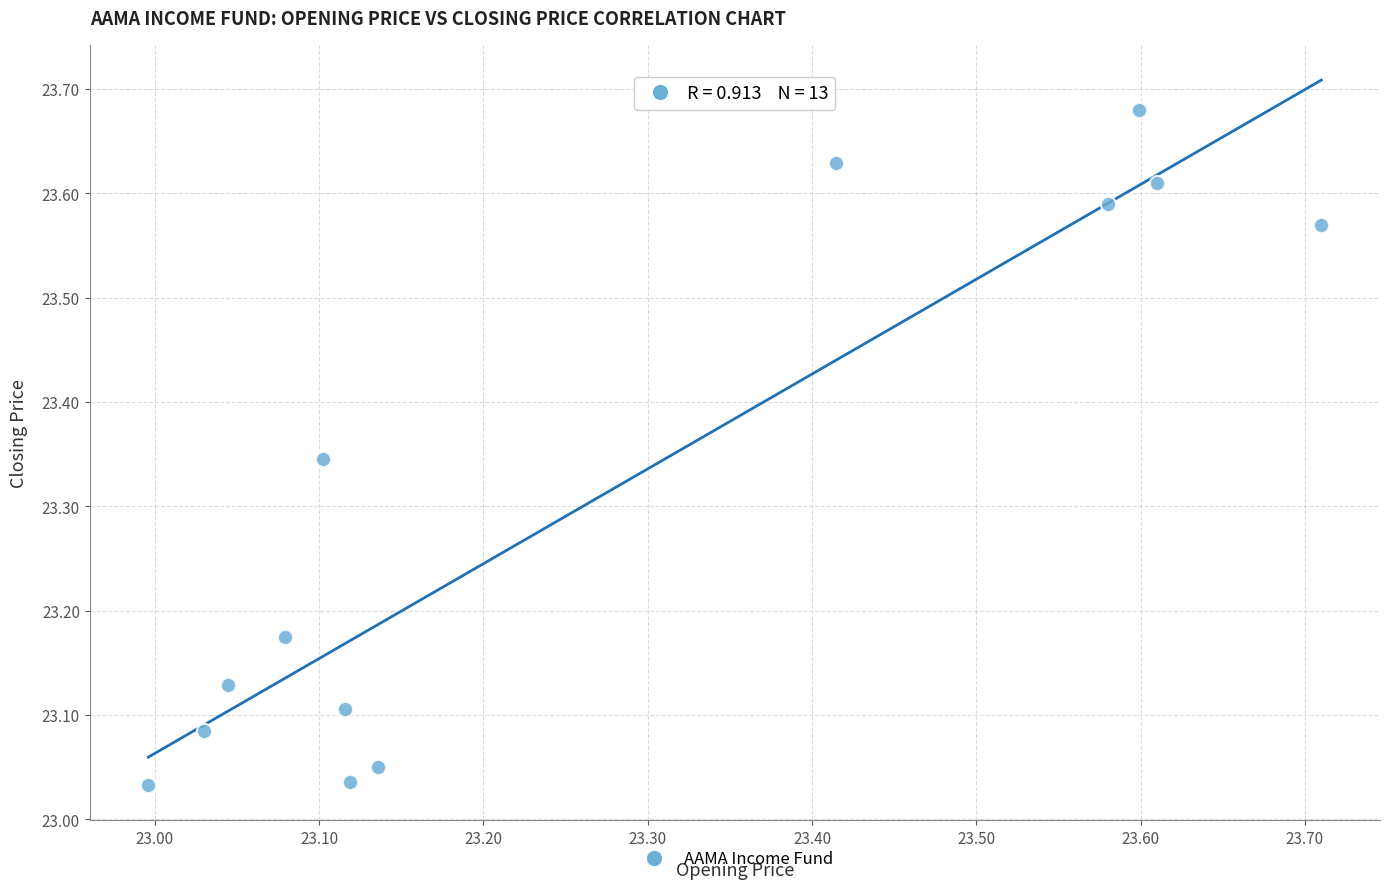

What is the range of Y values (max minus min)?

0.6